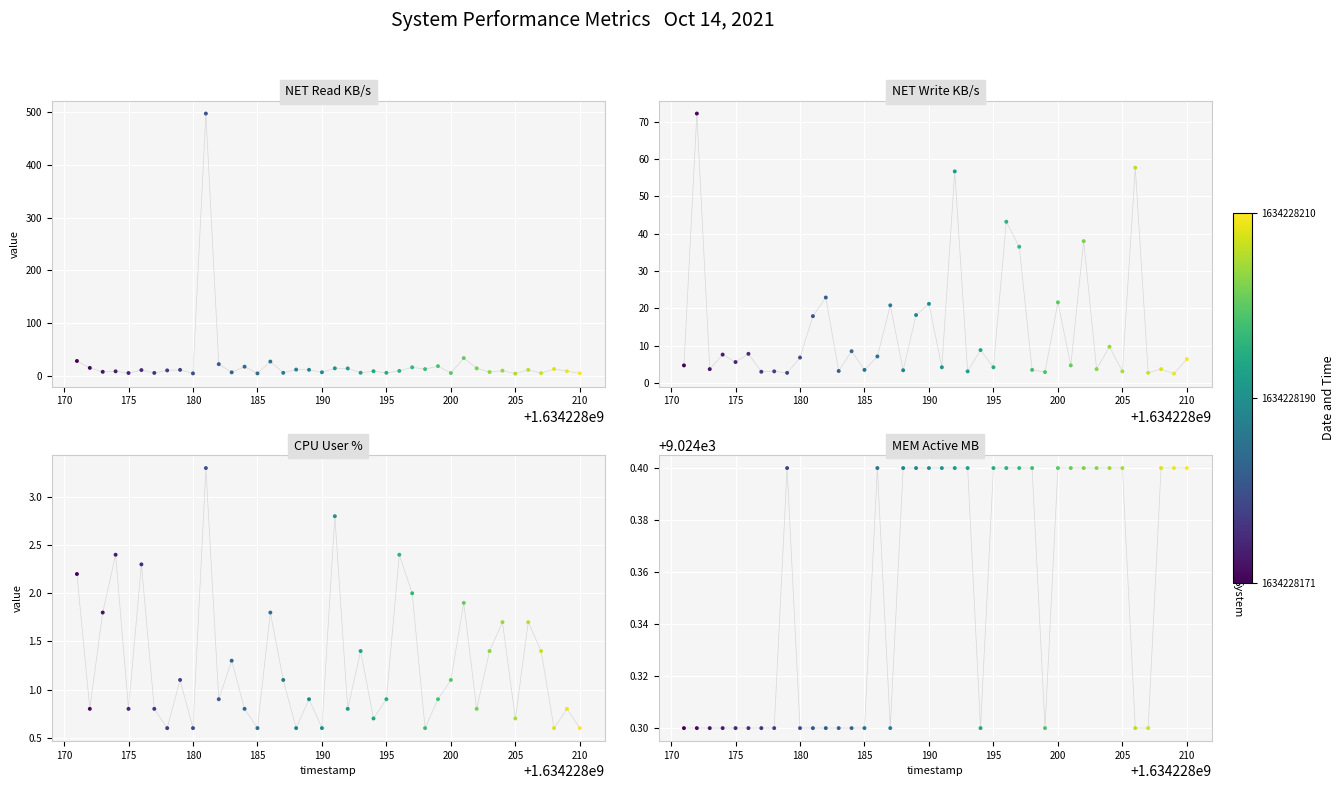

Which series has the largest total across all categories?

MEM:active